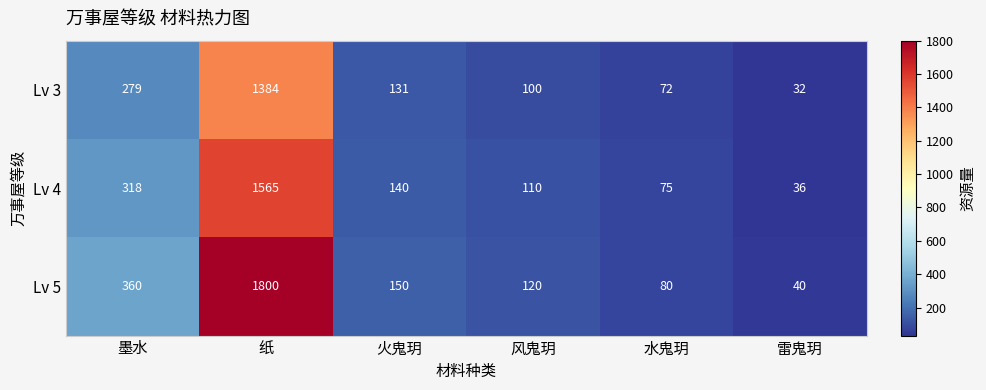

Which category has the lowest value in the Lv 3 series?

雷鬼玥